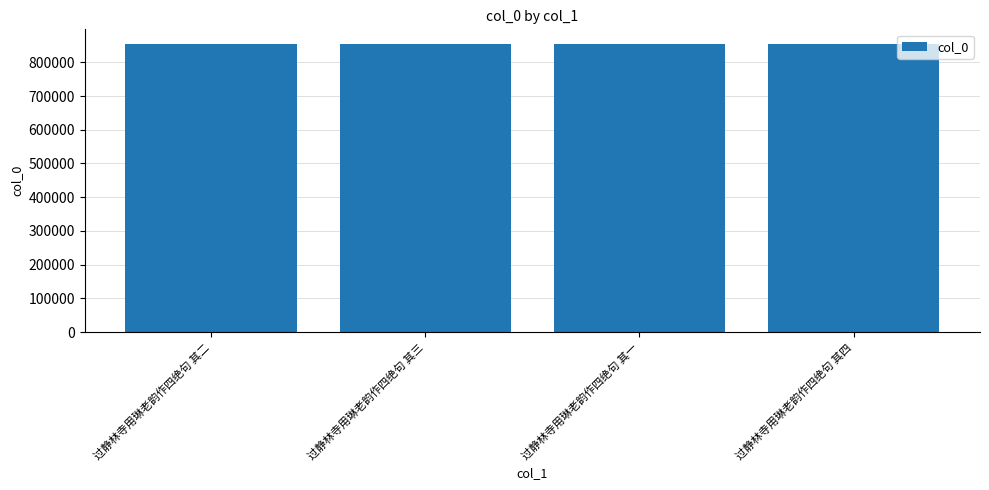

How many data points does each series have?

4